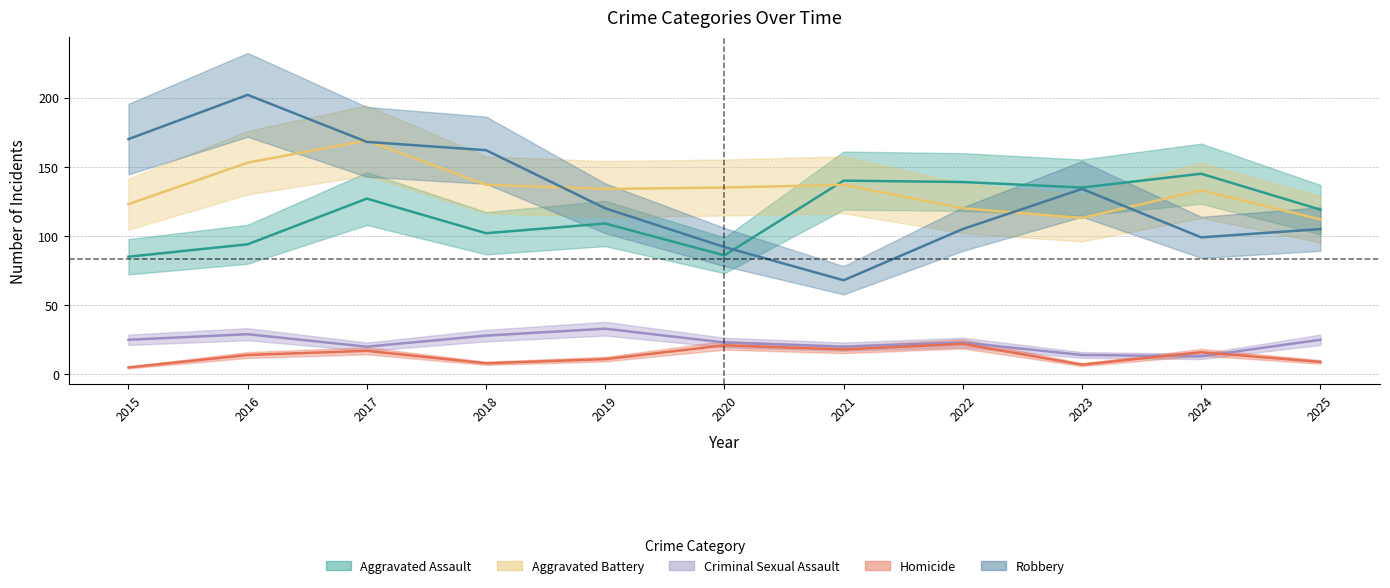

What is the average value of the Criminal Sexual Assault series?

23